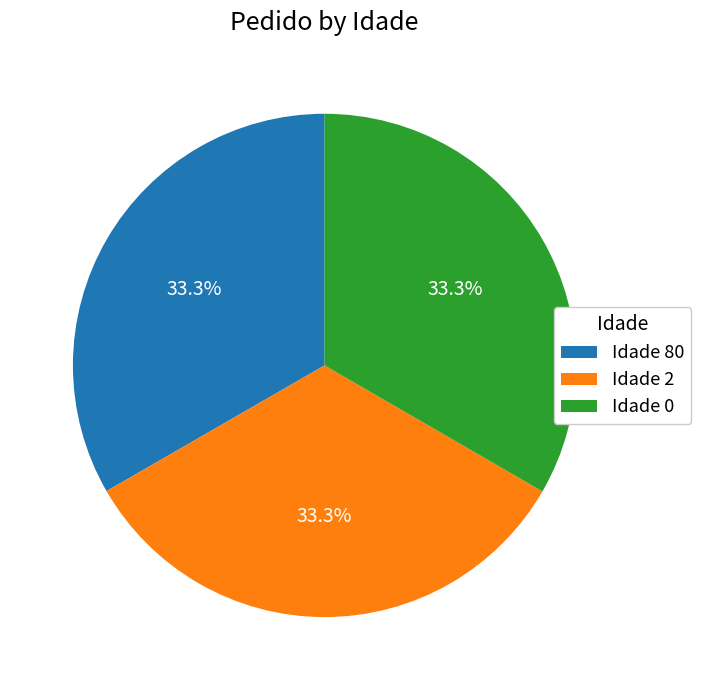

How many segments does this pie chart have?

3